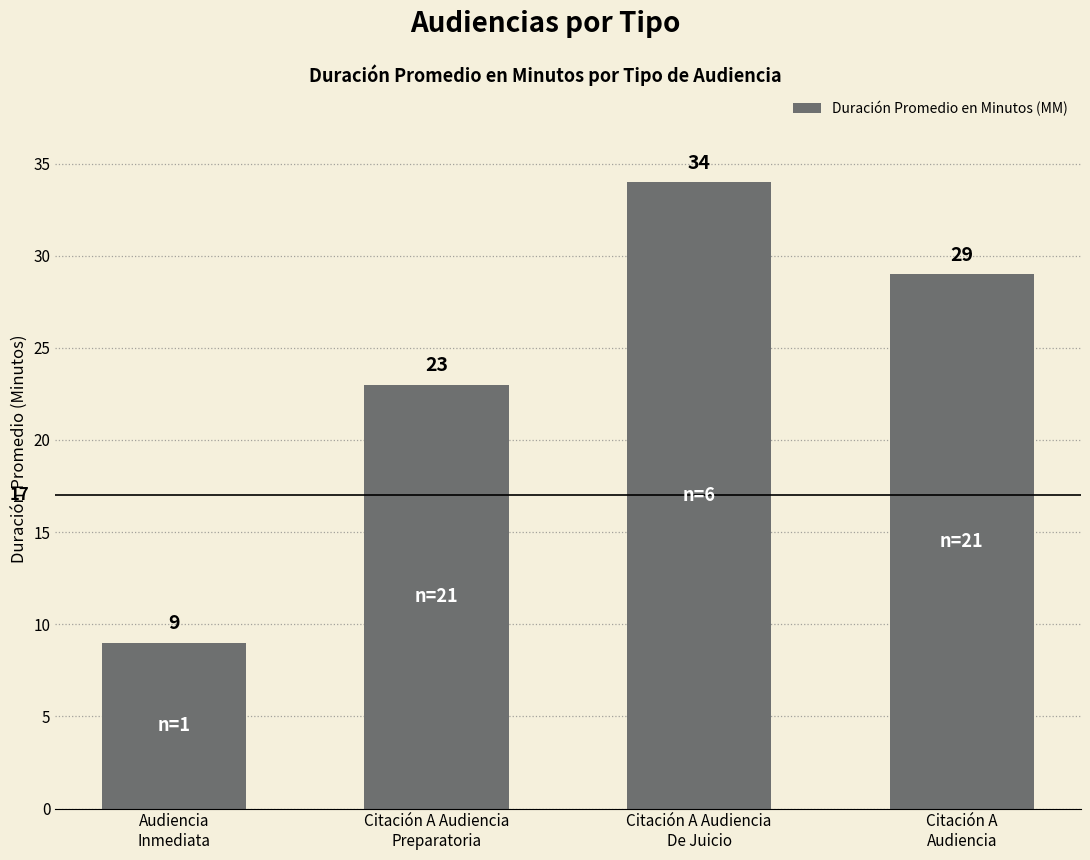

What is the value of the 1st bar from the left?

9